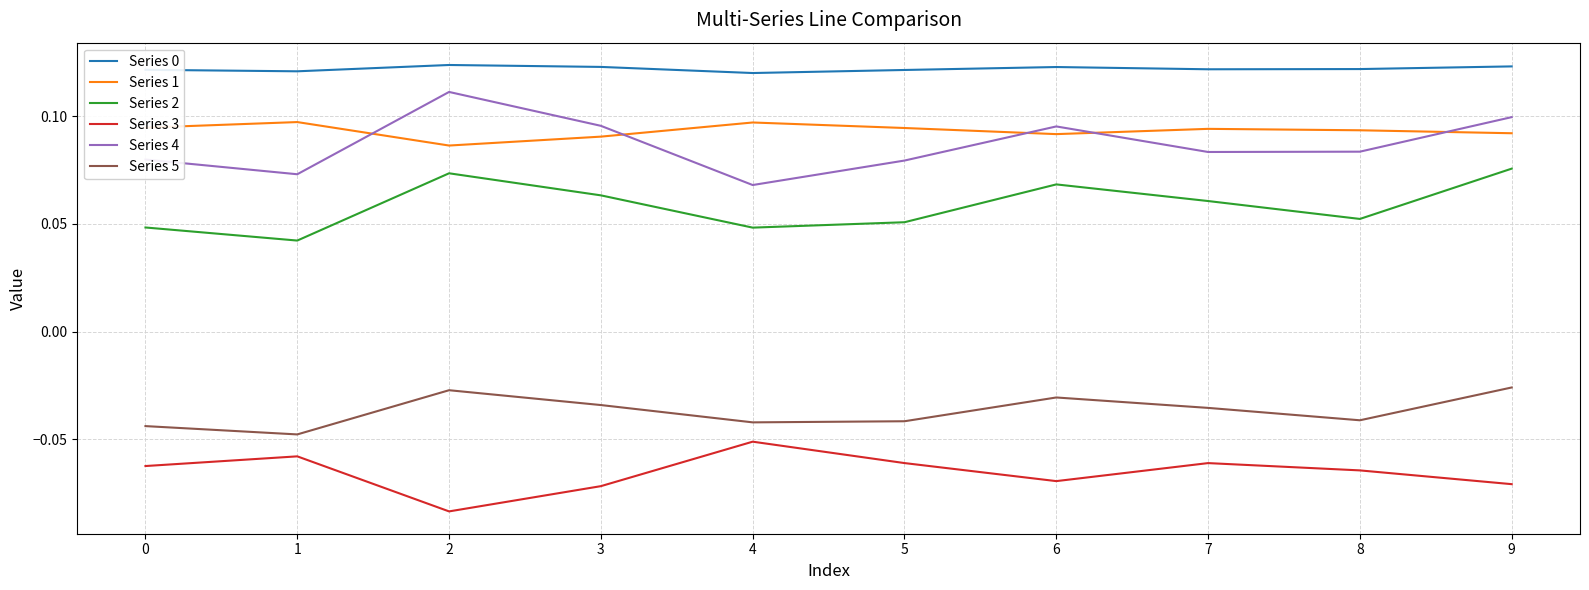

What is the total value across all series at 3?

0.3